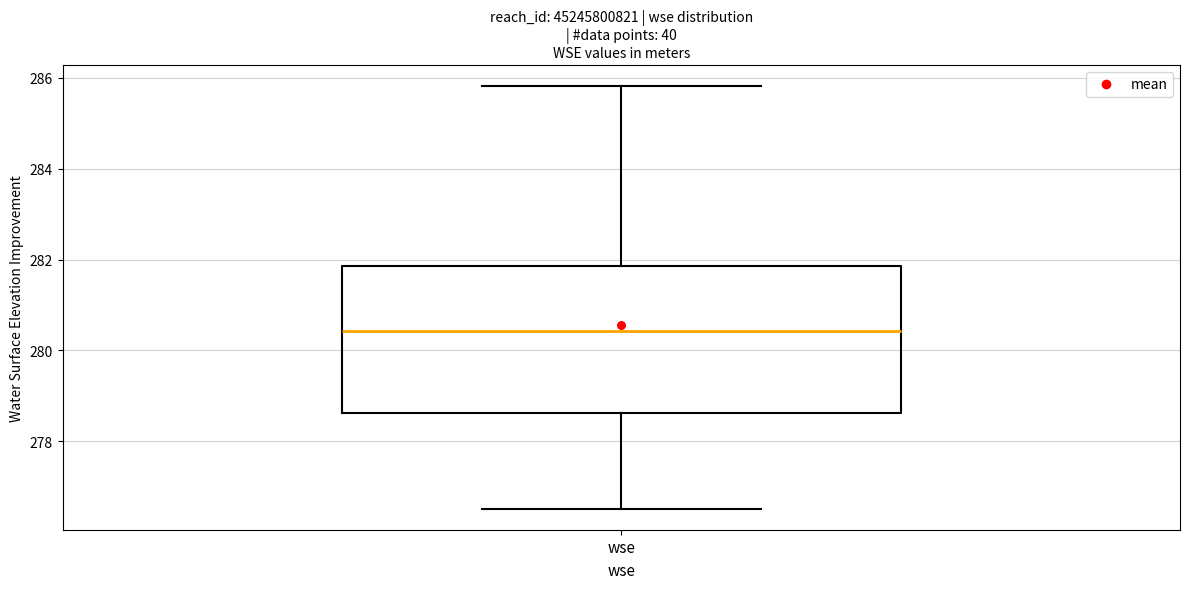

Read this box plot against the y-axis: the position of the median line, the range covered by the box, and the ends of both whiskers. The values are not printed on the chart, so give them approximately, as read against the axis.

median 280.4, box 278.6 to 281.8, whiskers 276.6 to 285.8